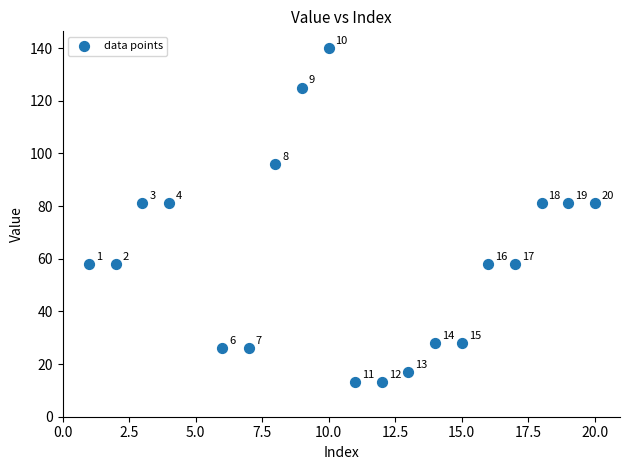

What Y value in the scatter plot is closest to 76?

81